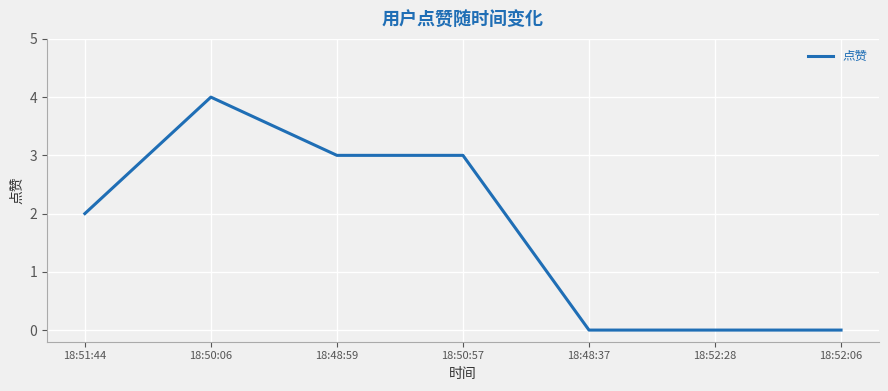

Does the chart have visible grid lines?

Yes